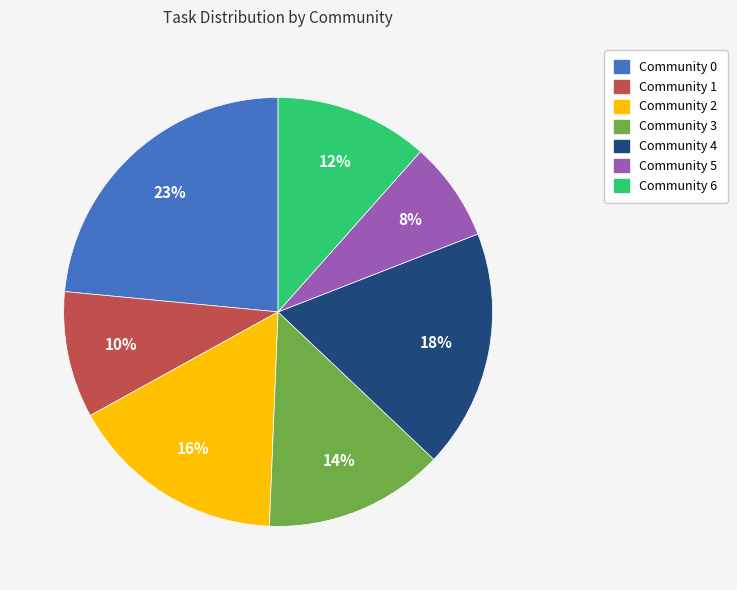

Is Community 0 the majority of the pie?

No